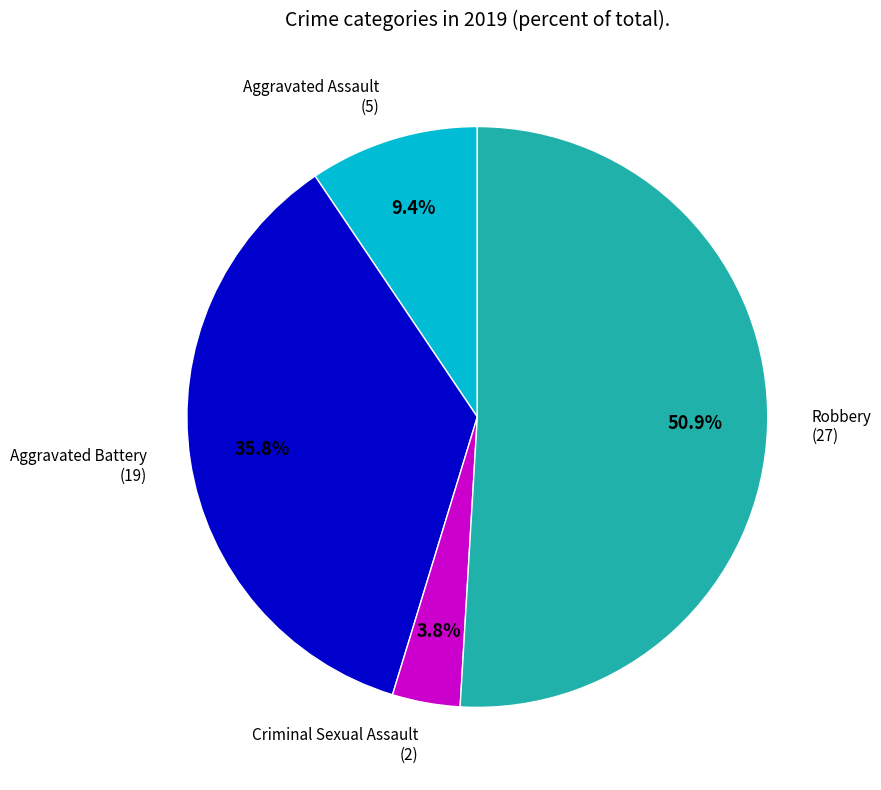

Does any single category account for the majority?

Yes